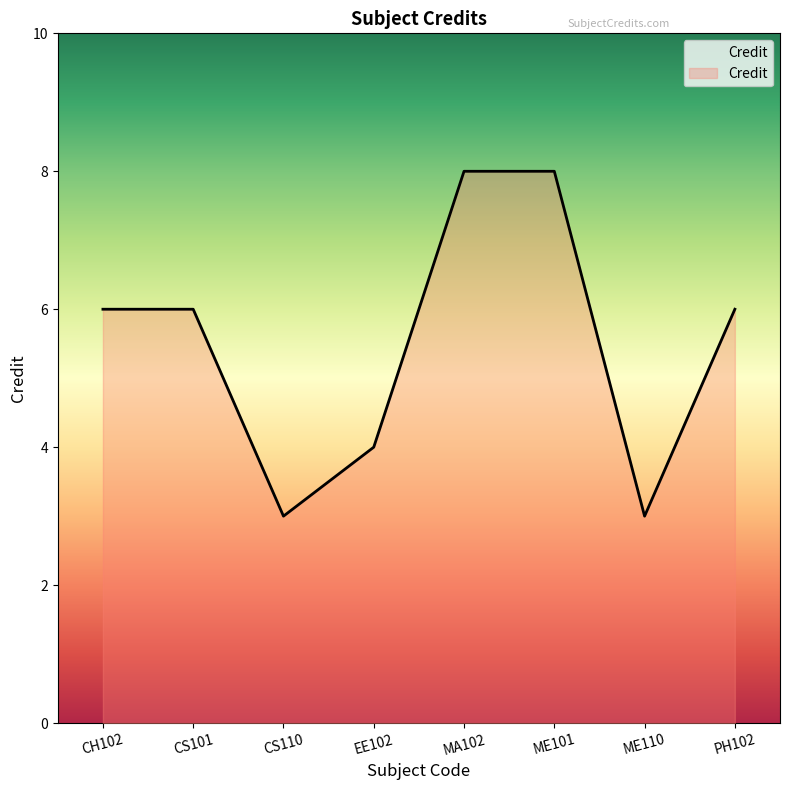

How many interior local valleys (lower than both neighbors) does the data have?

2